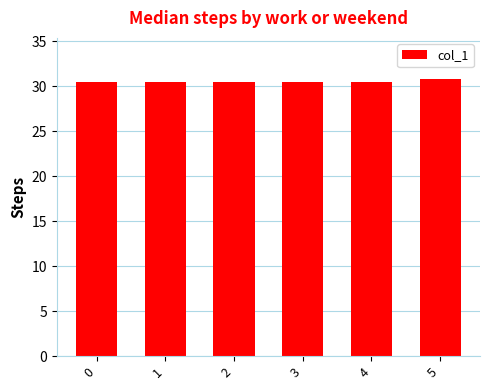

The chart shows a value of 30.5 at 0. True or false?

True